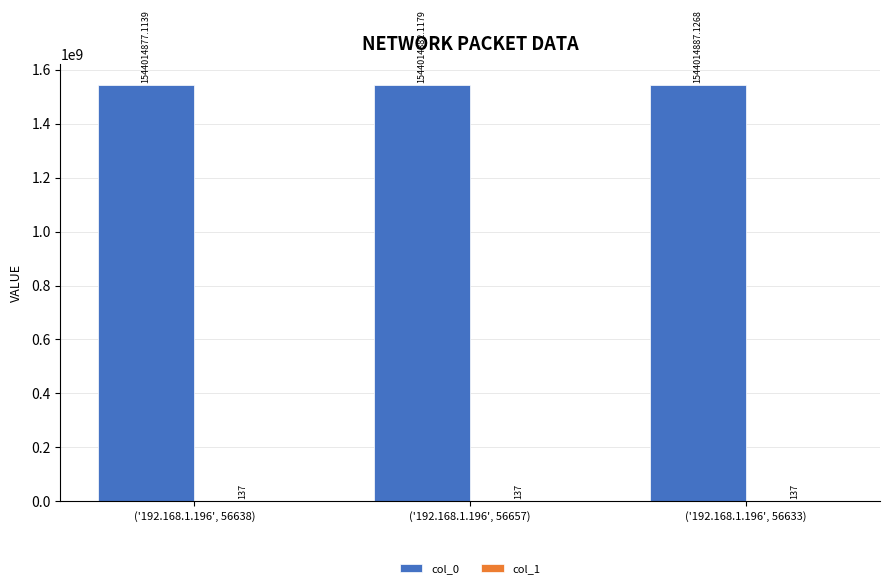

Which series changed the most between ('192.168.1.196', 56638) and ('192.168.1.196', 56657)?

col_0